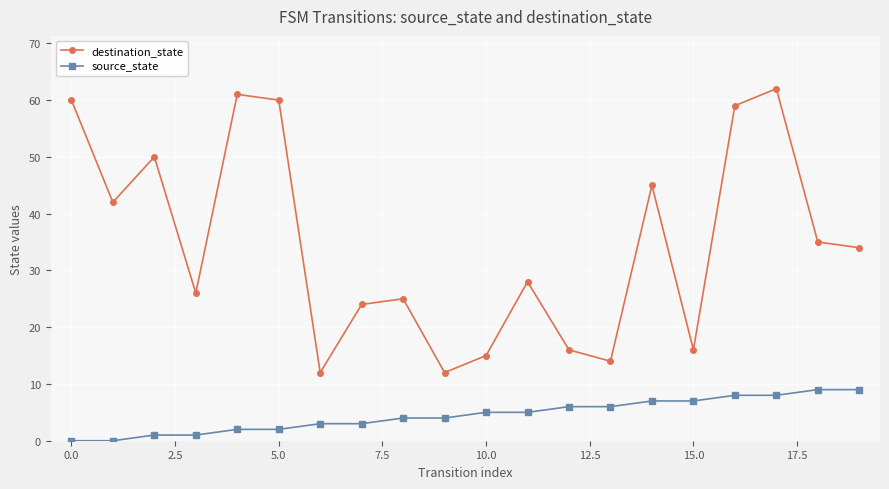

How many data points does each series have?

20